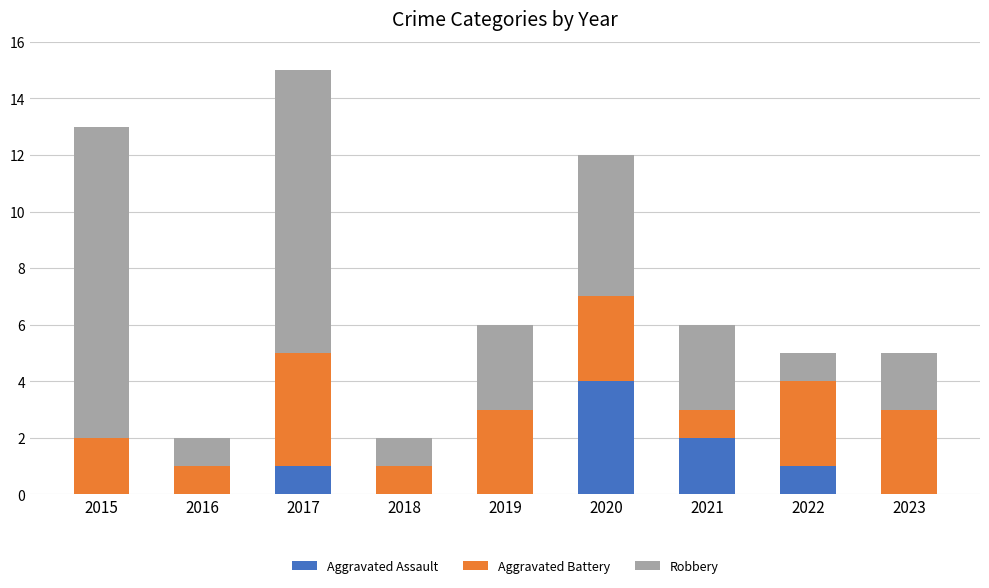

At which category is the sum across all series the highest?

2017